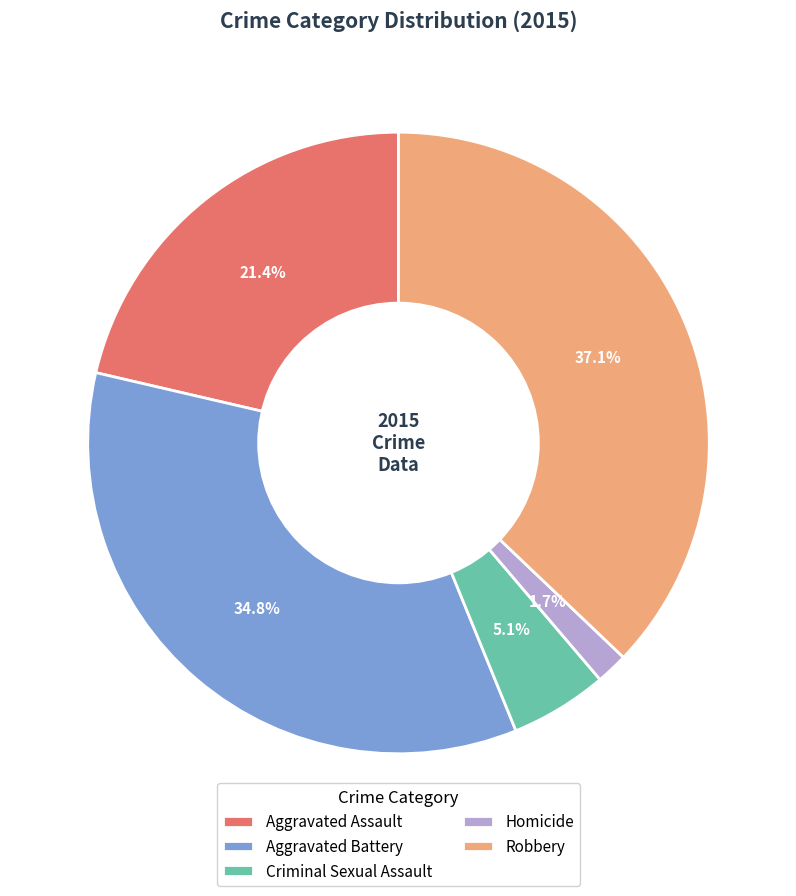

What is the largest slice in the pie chart?

Robbery